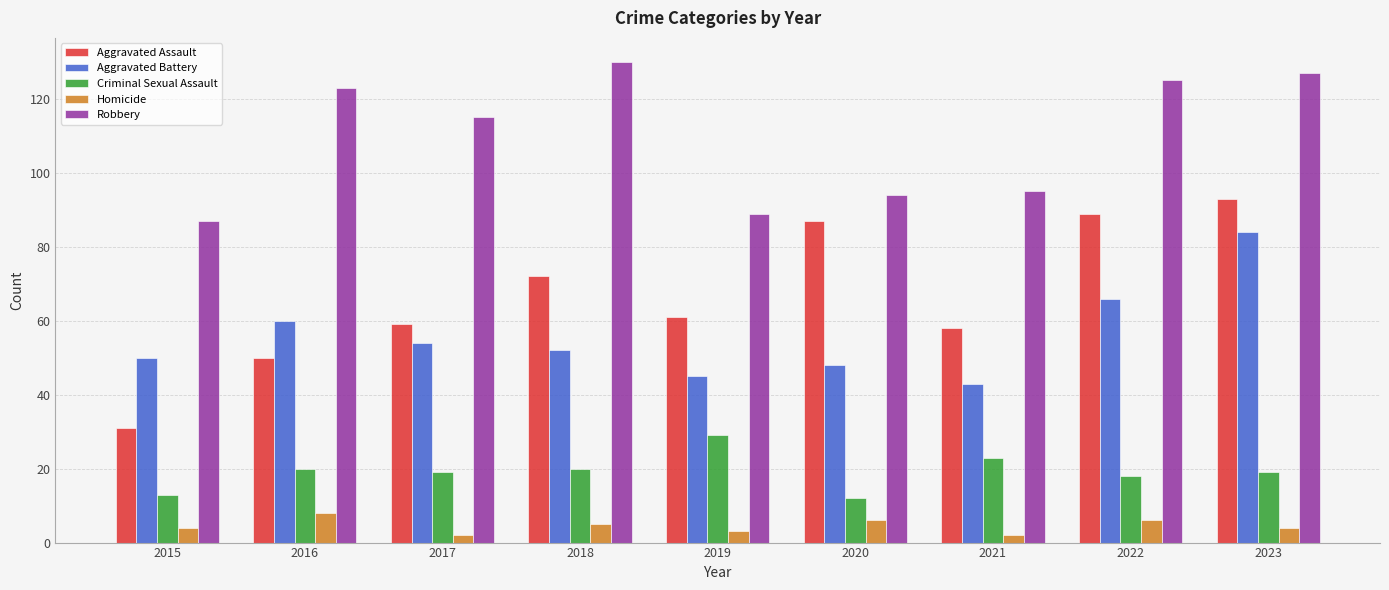

Reading left to right, extract all data points from this chart.

Aggravated Assault: 2015=31	2016=50	2017=59	2018=72	2019=61	2020=87	2021=58	2022=89	2023=93
Aggravated Battery: 2015=50	2016=60	2017=54	2018=52	2019=45	2020=48	2021=43	2022=66	2023=84
Criminal Sexual Assault: 2015=13	2016=20	2017=19	2018=20	2019=29	2020=12	2021=23	2022=18	2023=19
Homicide: 2015=4	2016=8	2017=2	2018=5	2019=3	2020=6	2021=2	2022=6	2023=4
Robbery: 2015=87	2016=123	2017=115	2018=130	2019=89	2020=94	2021=95	2022=125	2023=127